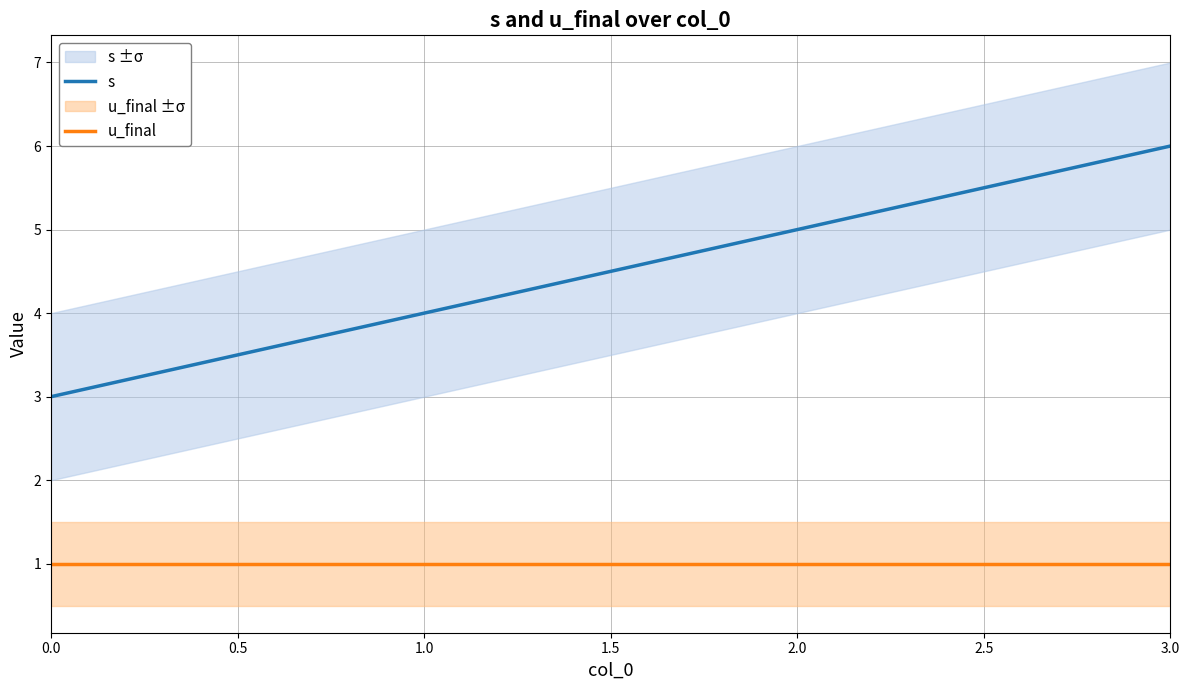

What is the lowest value of the u_final series?

1